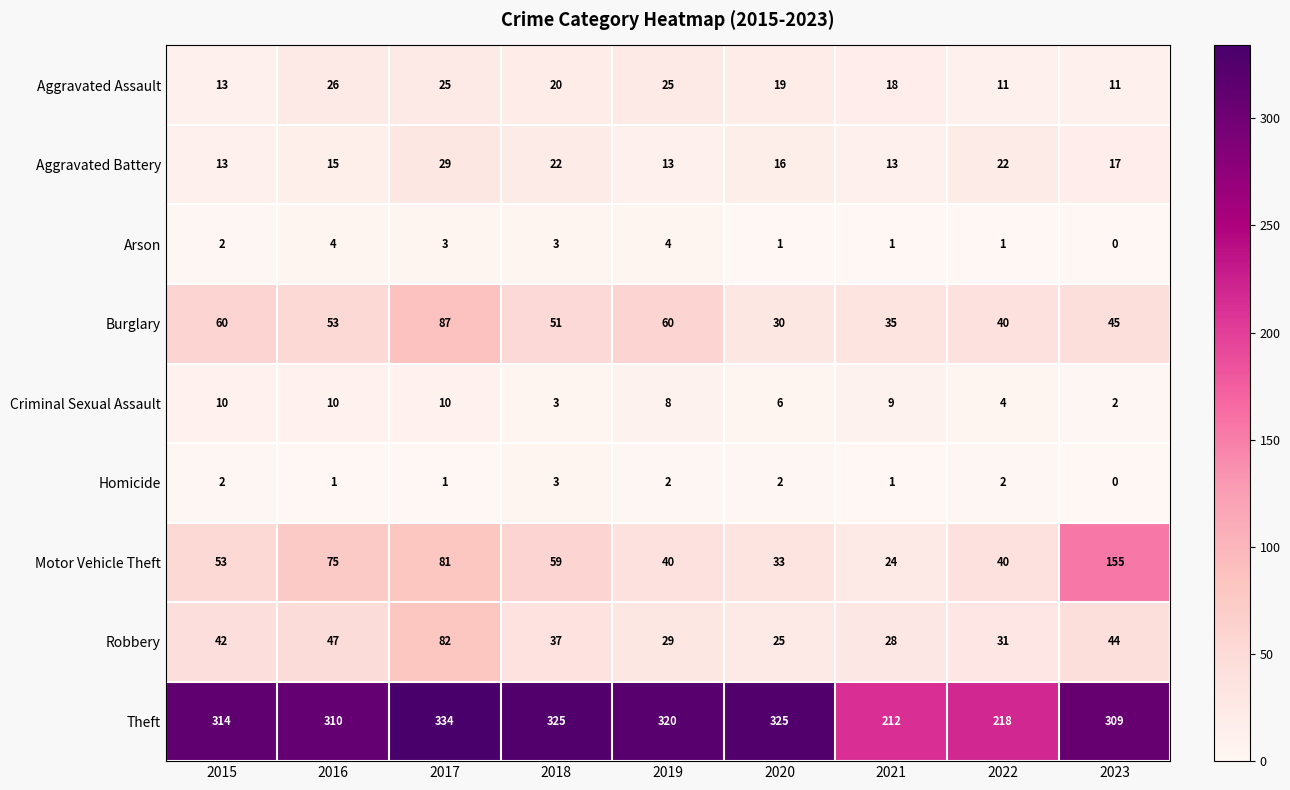

Rank the categories by Robbery value from lowest to highest.

2020, 2021, 2019, 2022, 2018, 2015, 2023, 2016, 2017